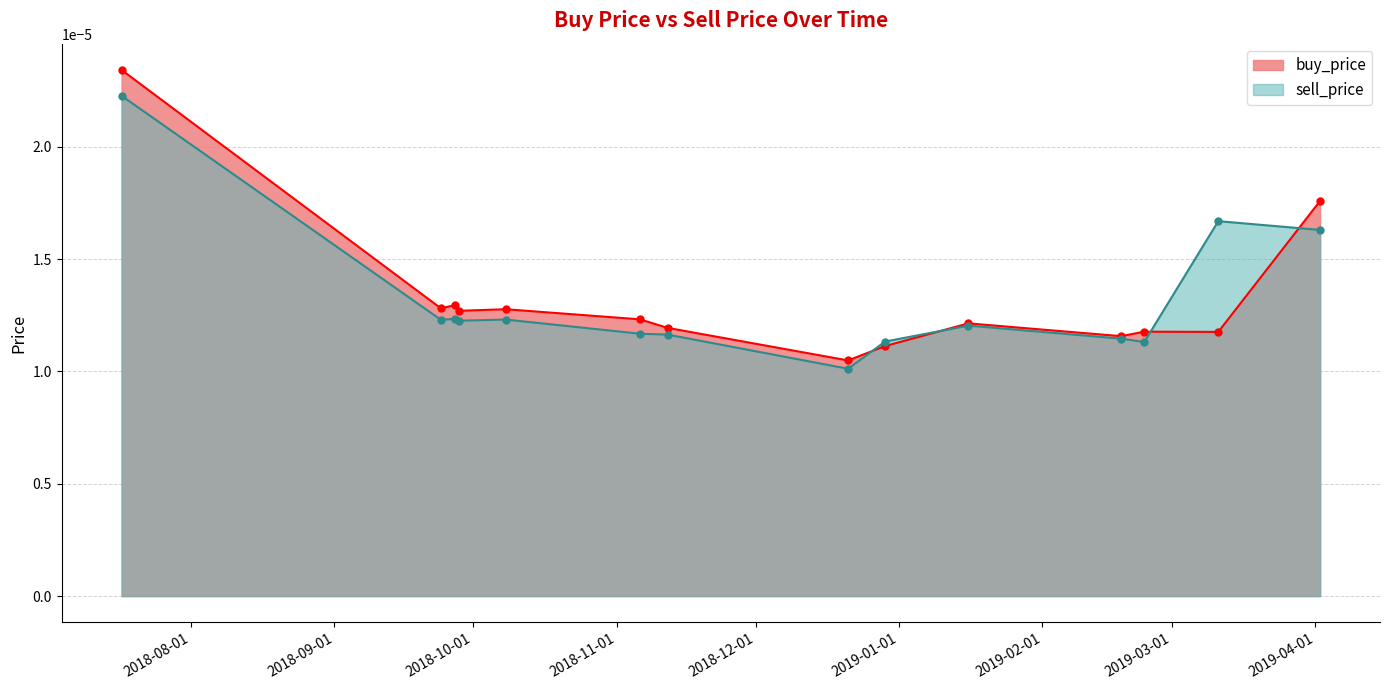

Which series has the widest spread of values?

buy_price